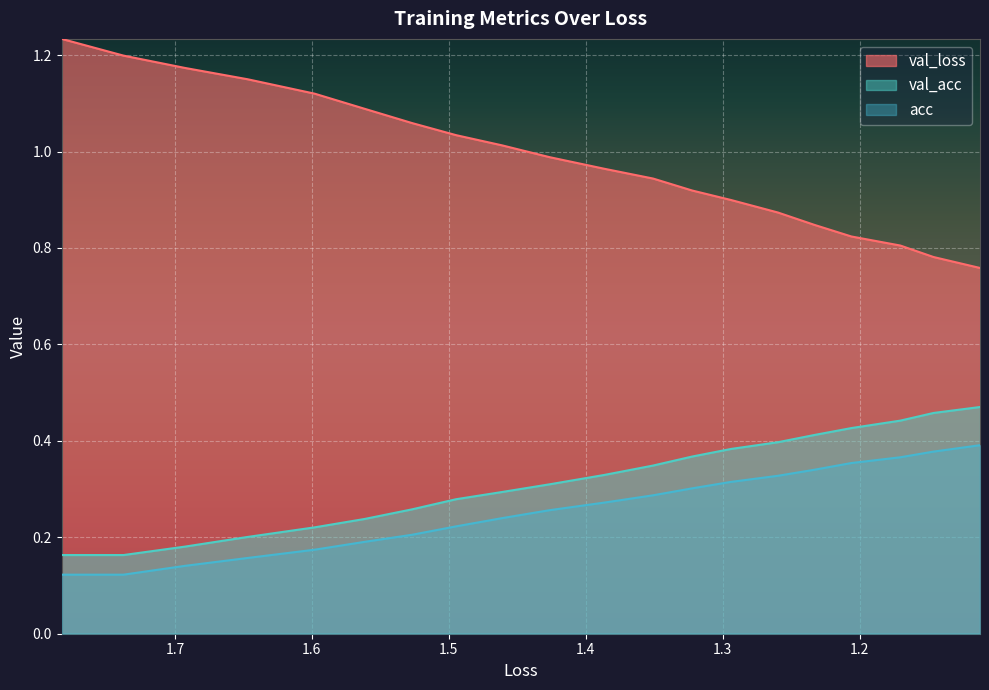

The val_acc series shows 0.6 at 16. True or false?

False